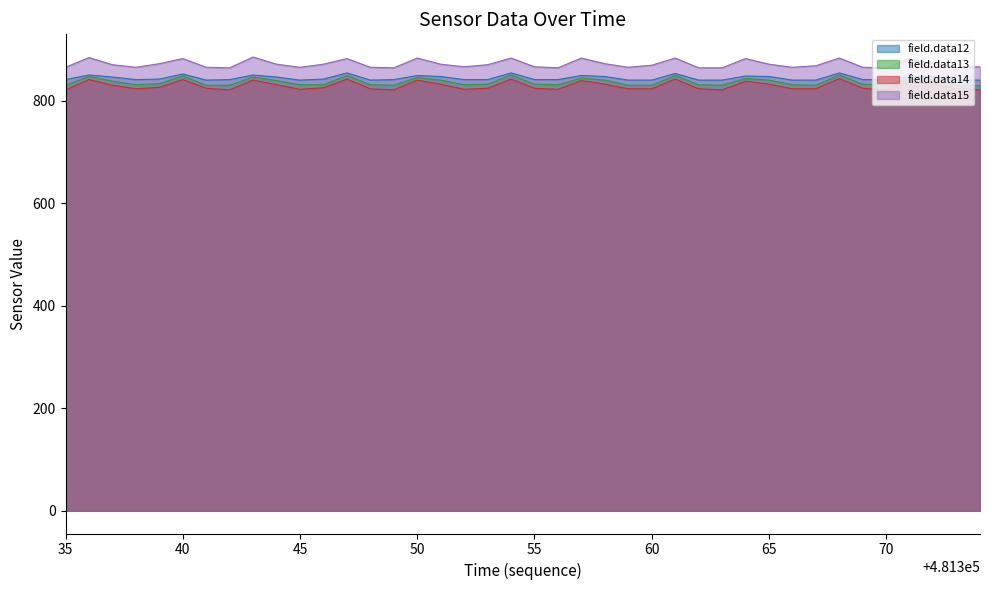

Where is field.data13 nearest to the value 839?

481344